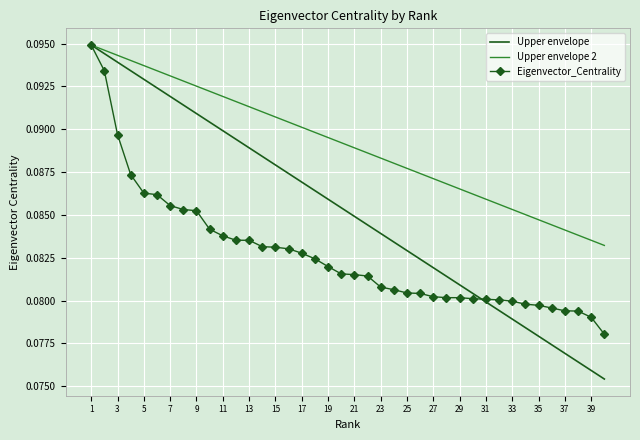

Which series has the largest total across all categories?

Upper envelope 2